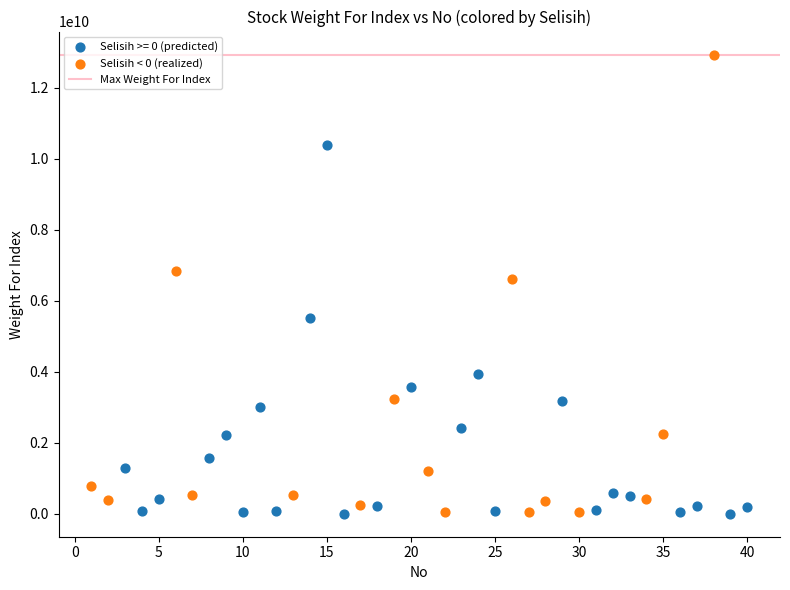

Which series has the widest spread of Y values?

Selisih < 0 (realized)